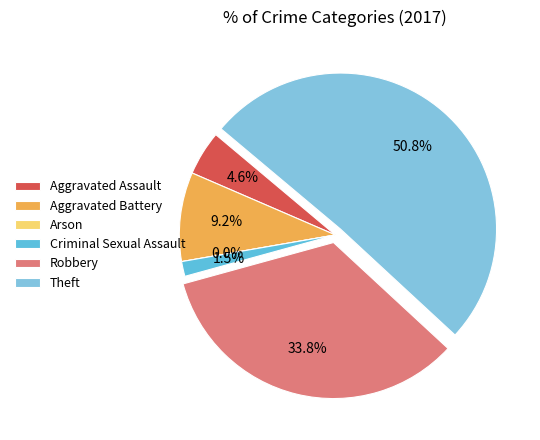

How many segments does this pie chart have?

6